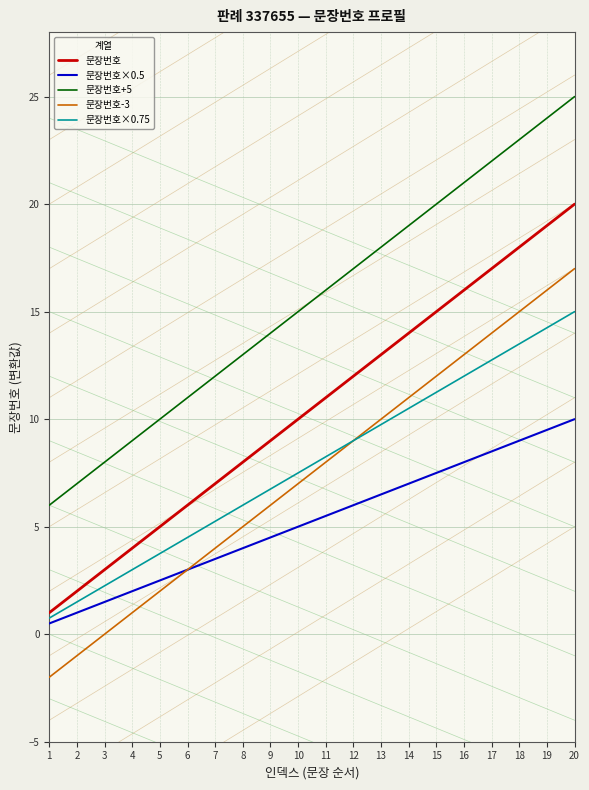

Does the chart have visible grid lines?

Yes